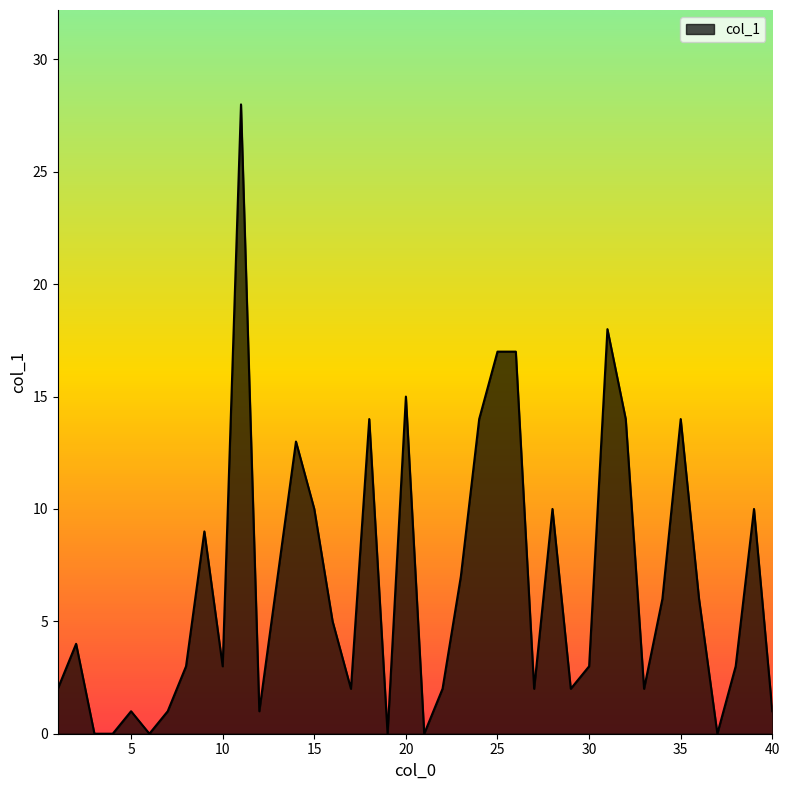

Count the number of categories in the chart.

40